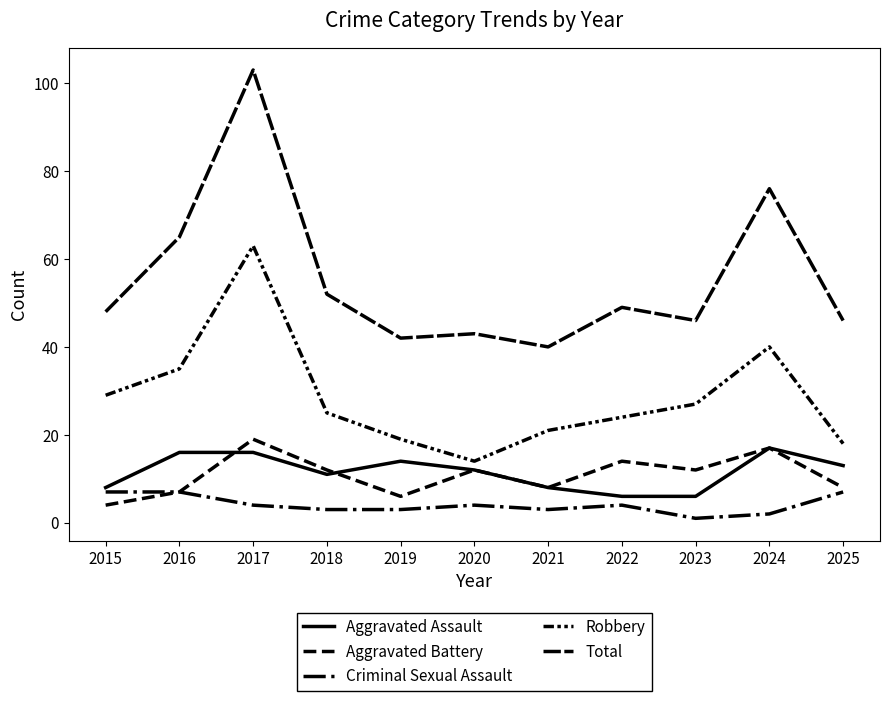

Which series changed the most between 2018 and 2021?

Total